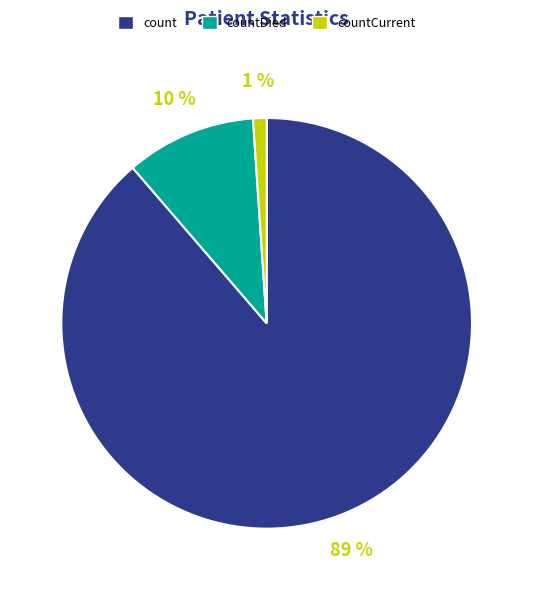

Which slice is the largest?

count